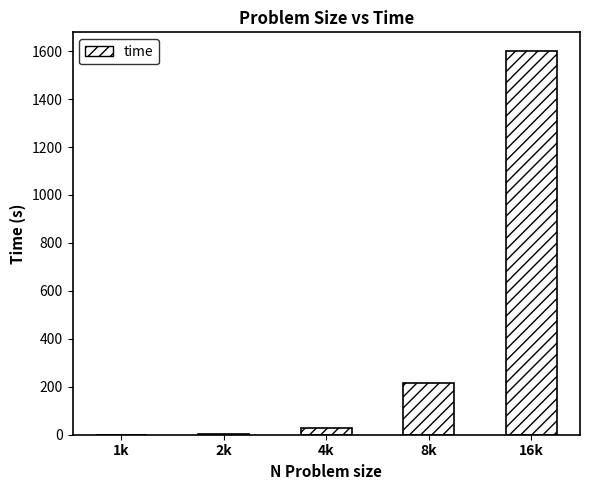

Read the value at 16k.

1598.4